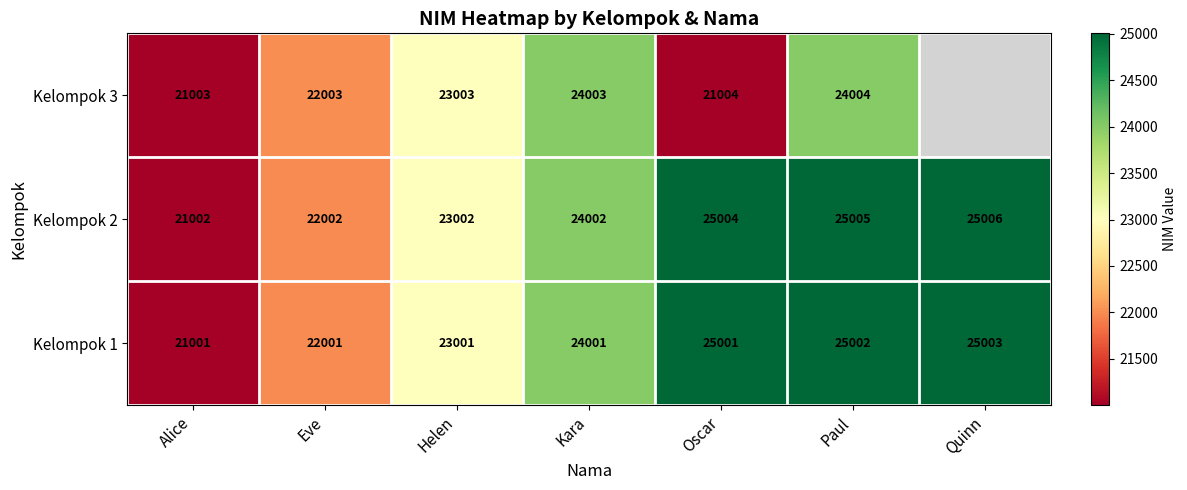

At which label is Kelompok 2 closest to 23004?

Helen